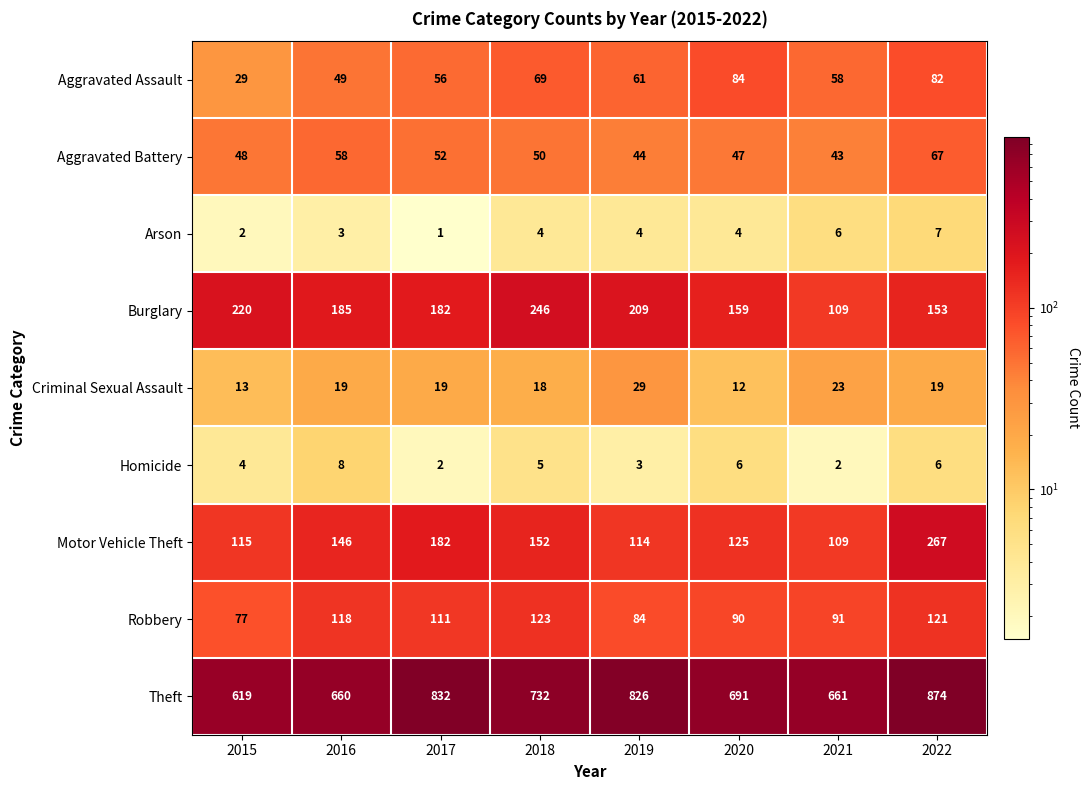

Between 2015 and 2021, which series saw the biggest shift?

Burglary